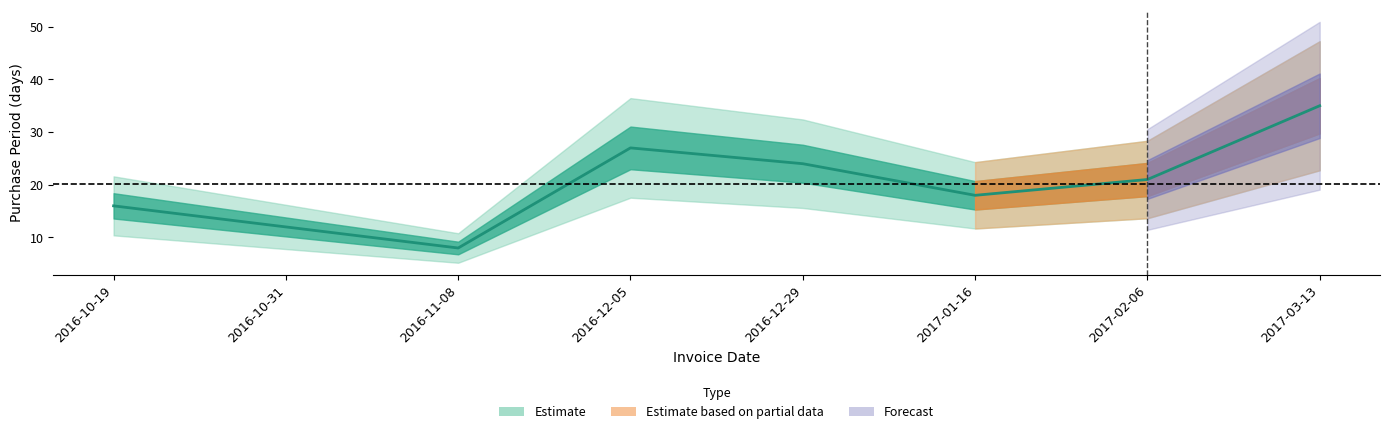

How many interior local peaks (higher than both neighbors) does the data have?

1